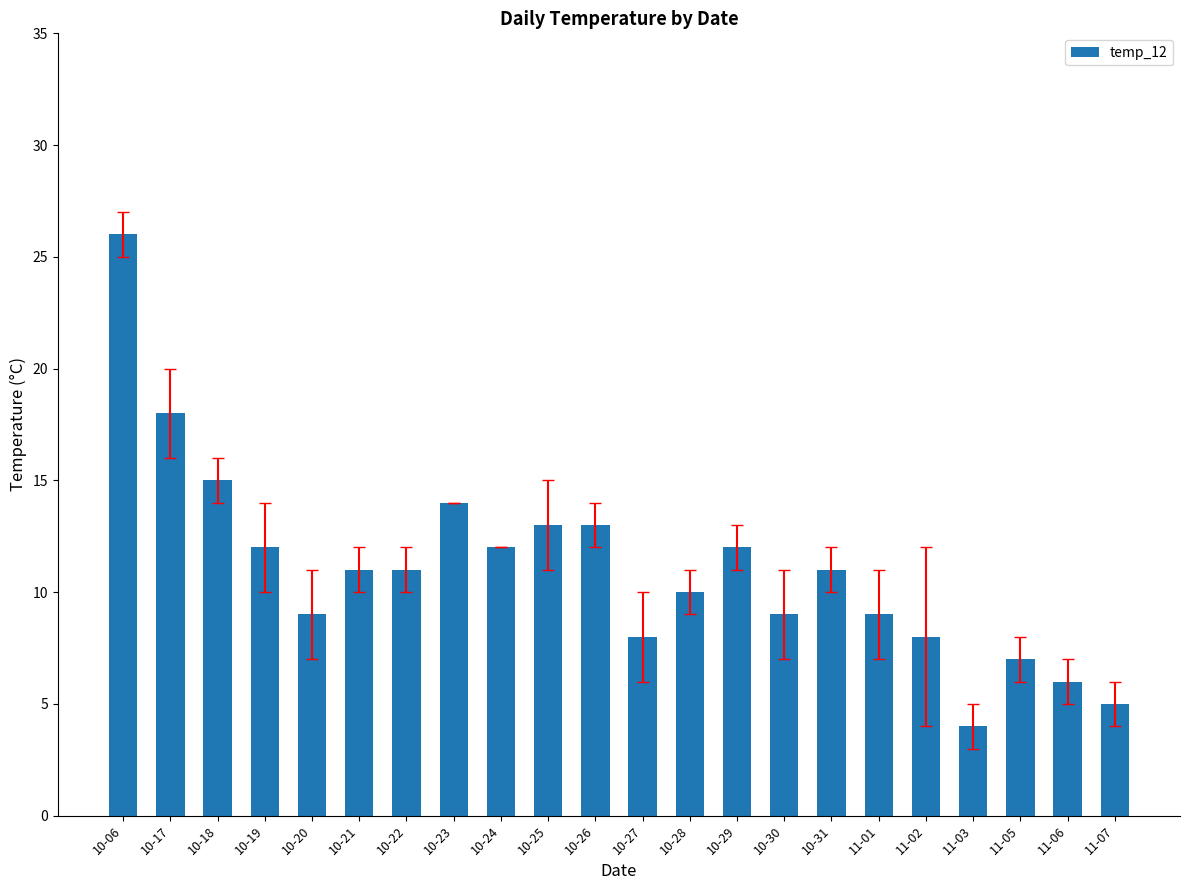

What is the difference between the maximum and minimum values?

22